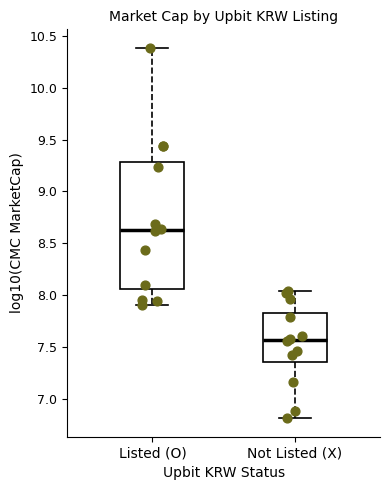

Where is the lower edge of the box for Listed (O) on the y-axis? The values are not printed on the chart, so give them approximately, as read against the axis.

8.05